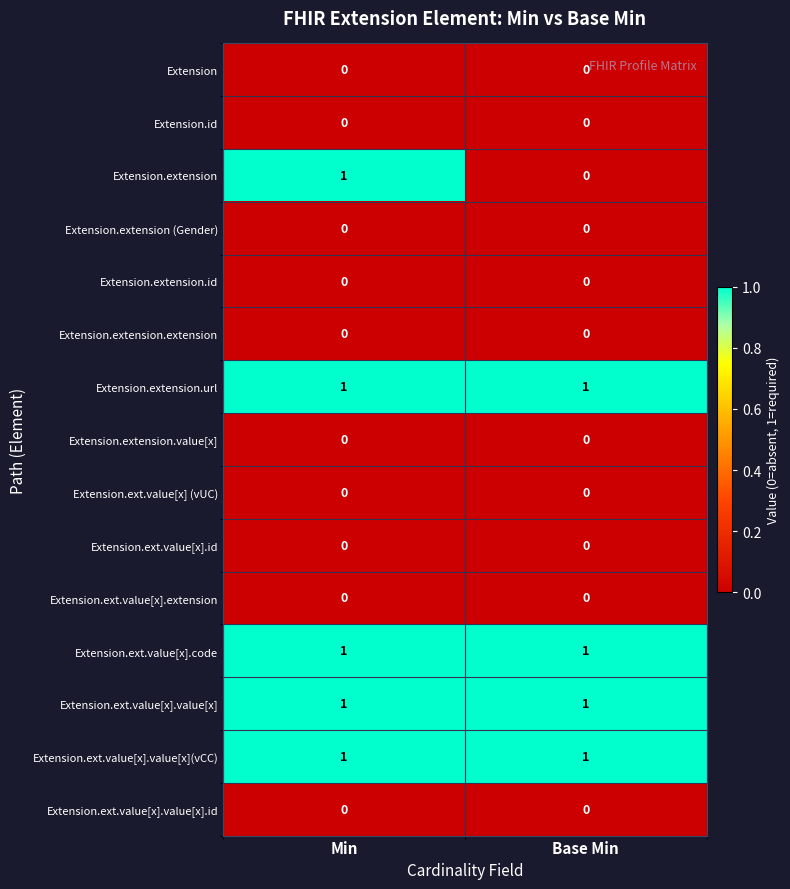

Which series has the largest range (max minus min)?

Extension.extension